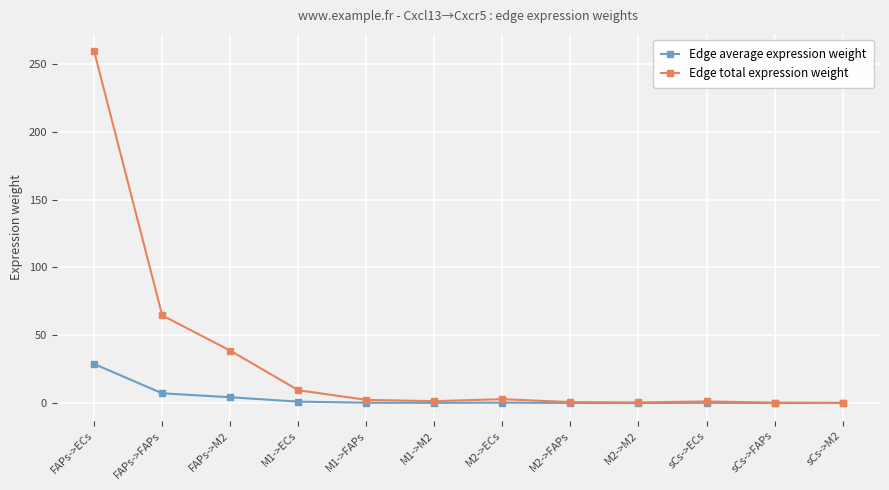

True or false: Edge average expression weight has more than 0 interior local peaks.

True